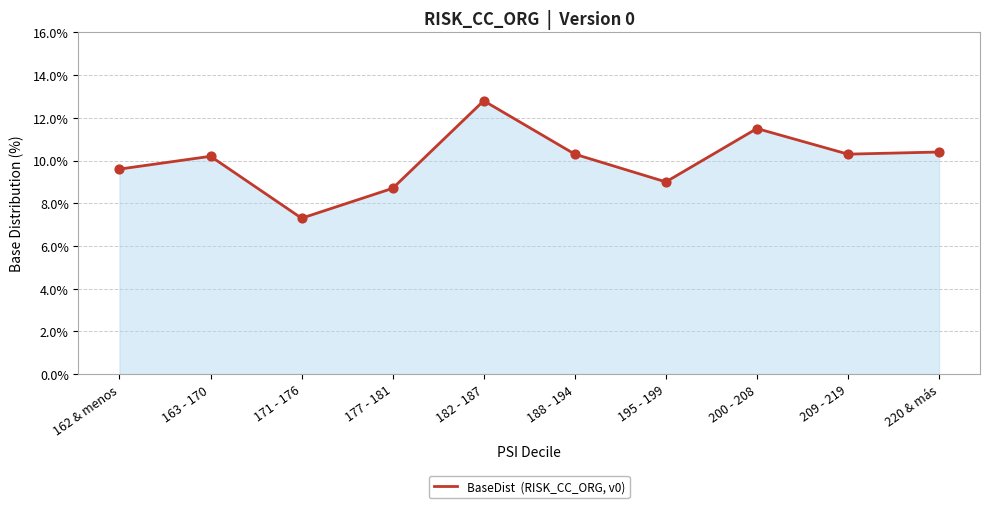

What is the ratio of the value at 195 - 199 to the value at 188 - 194?

0.9